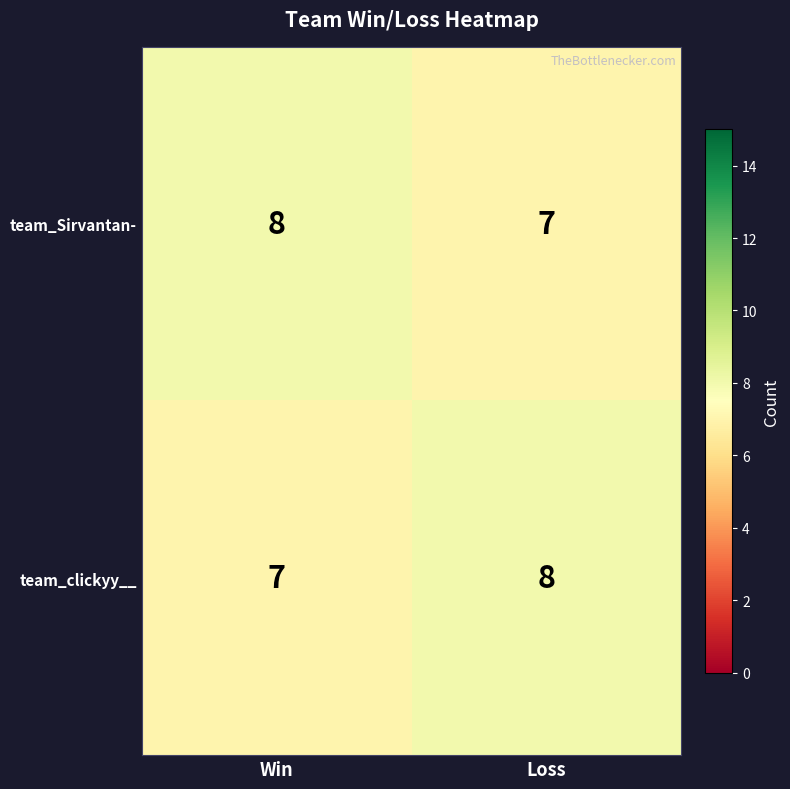

What is the average value of the team_clickyy__ series?

8